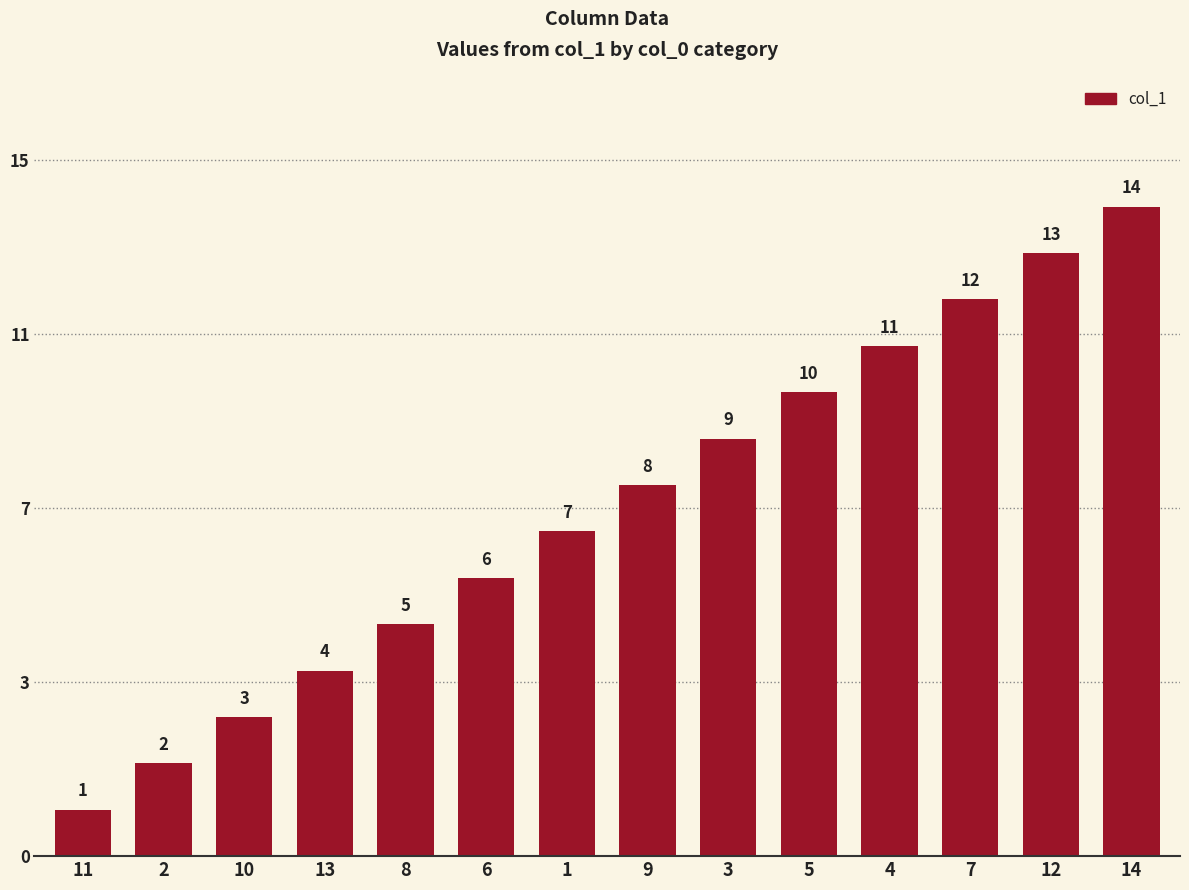

What is the sum of the values at 2 and 9?

10